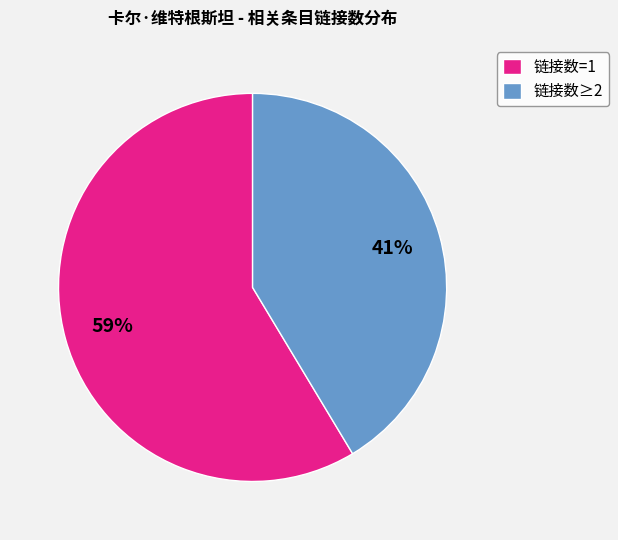

Do 链接数≥2 and 链接数=1 together represent more than half of the pie?

Yes